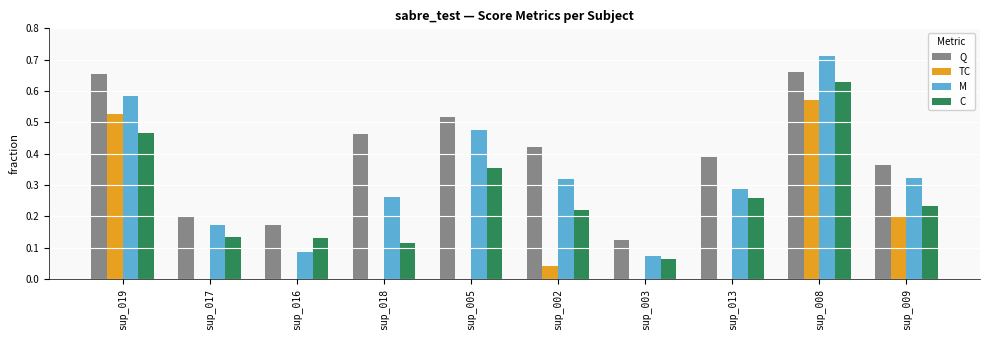

The value of TC at sup_008 is 0.3. True or false?

False